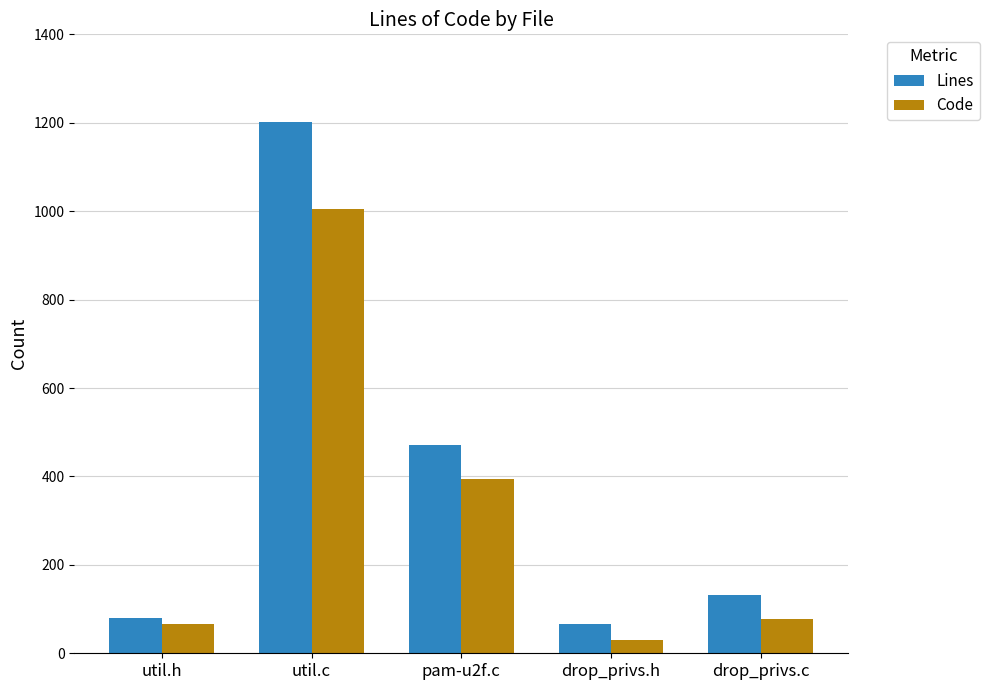

What is the maximum value shown in the chart?

1202